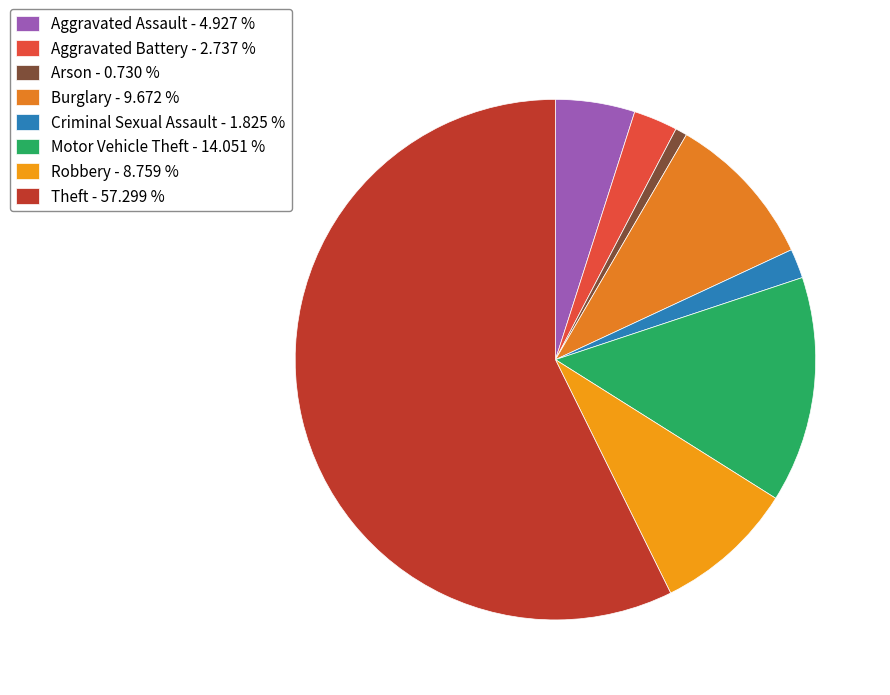

How many slices are in this pie chart?

8